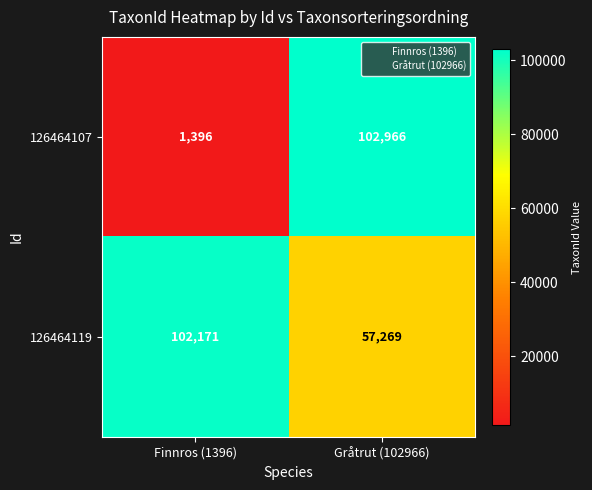

Which category has the lowest value in the 126464107 series?

Finnros (1396)